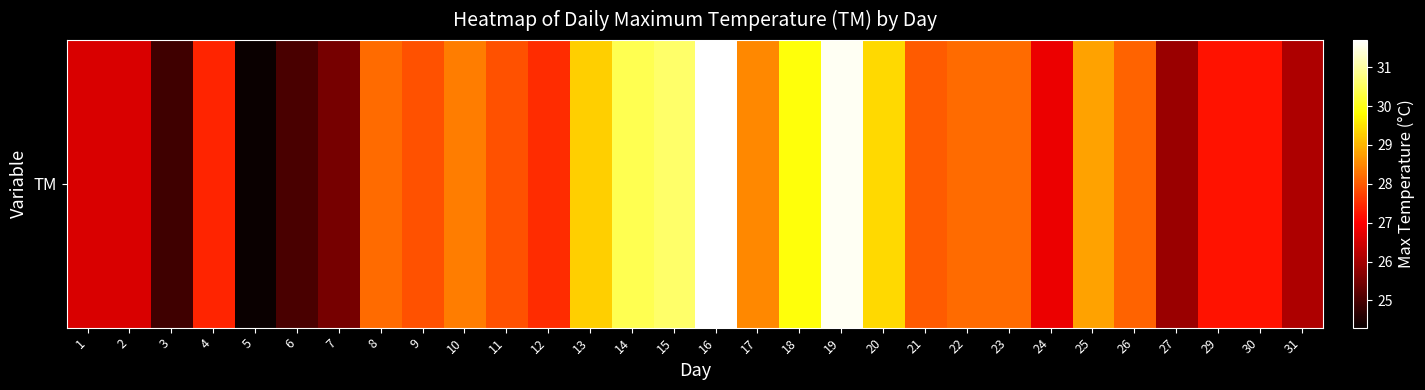

What is the change in value from 14 to 15?

+0.2